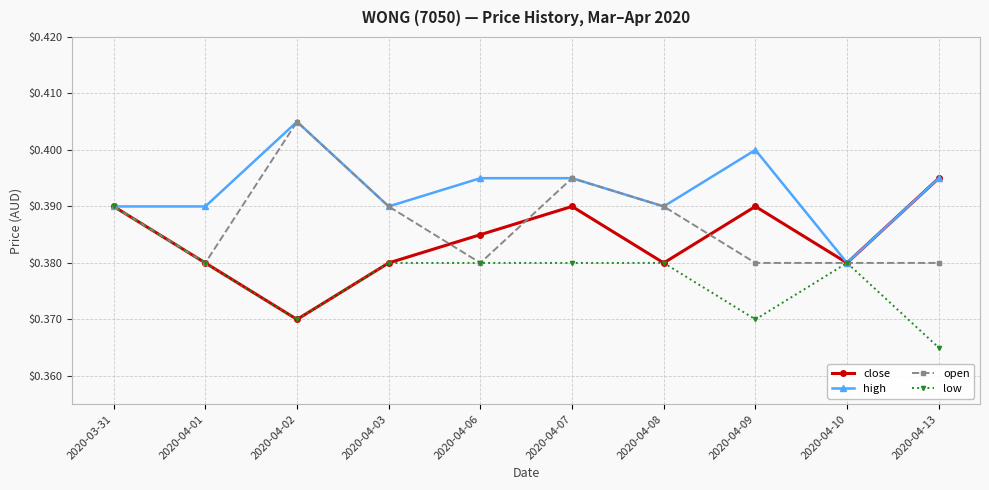

Which series ends up on top after the final intersection of close and open?

close